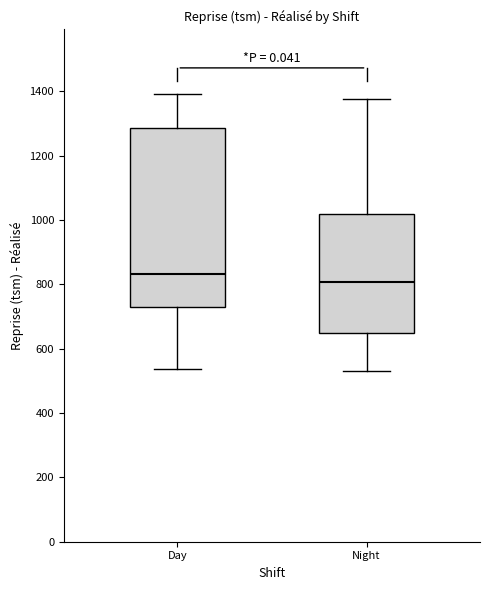

Which box has the highest median line?

Day